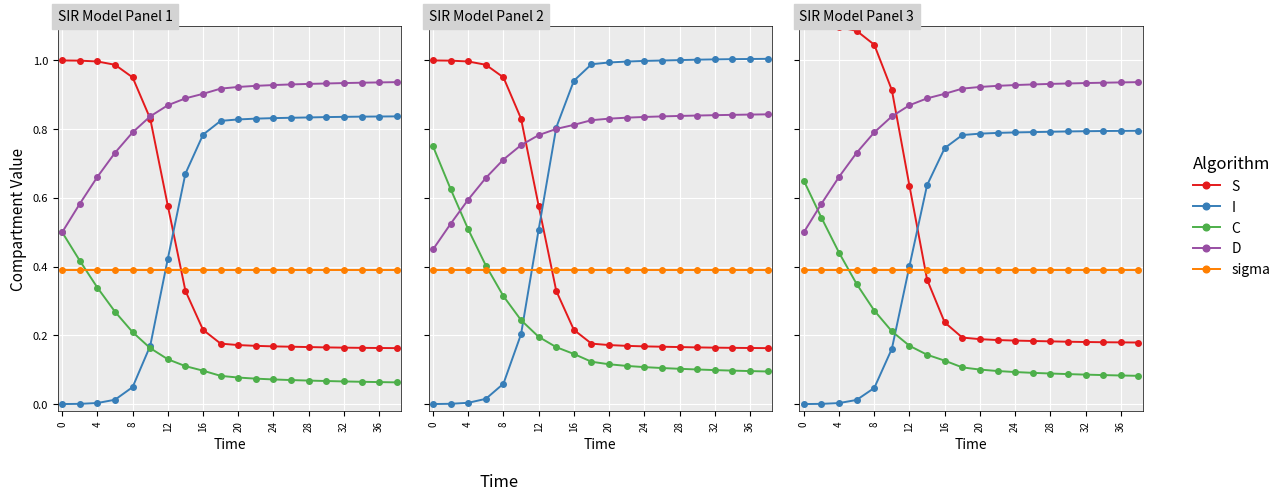

What is the greatest value displayed?

1.1